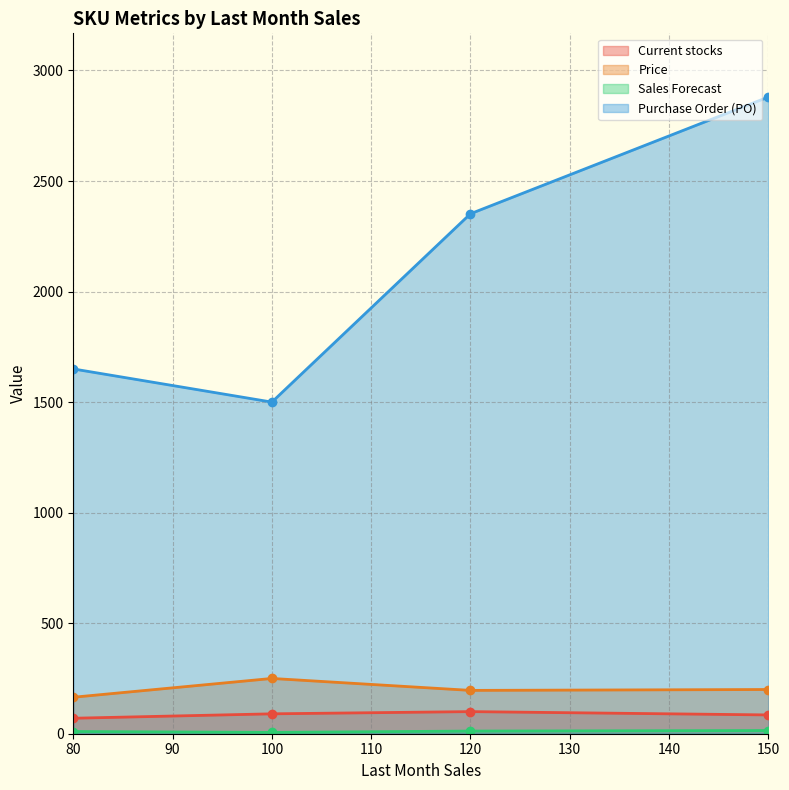

What is the sum of all Sales Forecast values?

42.4